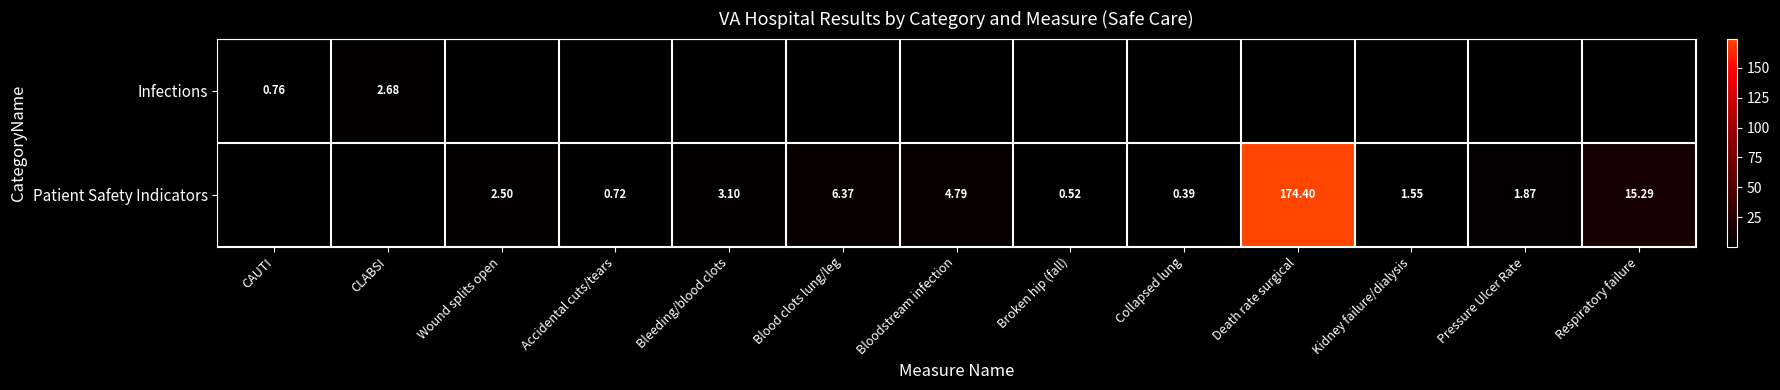

How many data points in Patient Safety Indicators are less than 1?

3